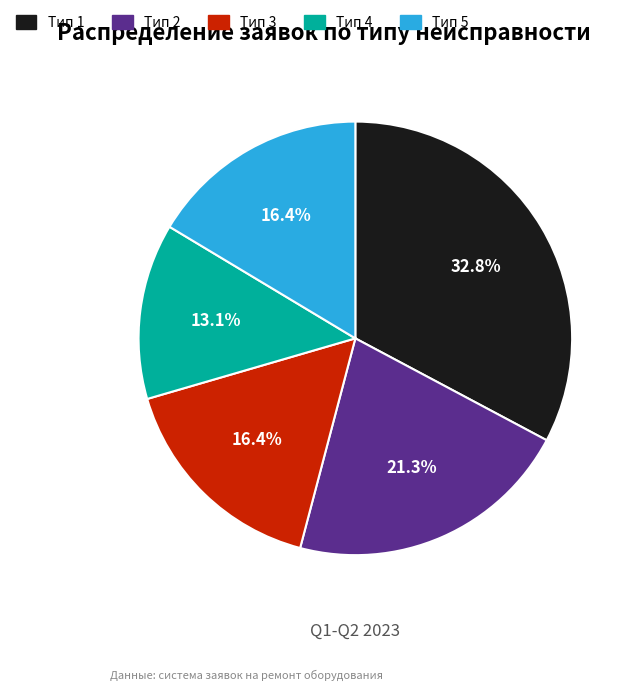

Do Тип 5 and Тип 2 together represent more than half of the pie?

No